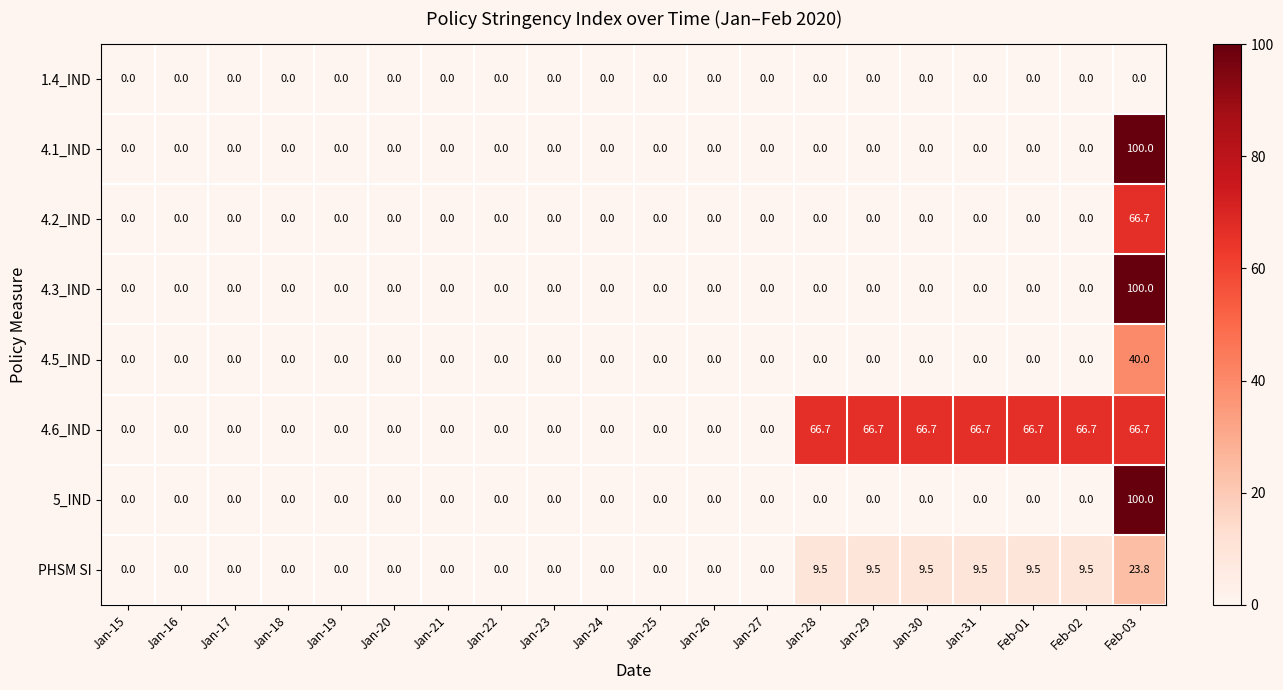

The 4.6_IND series shows 22.5 at Feb-01. True or false?

False